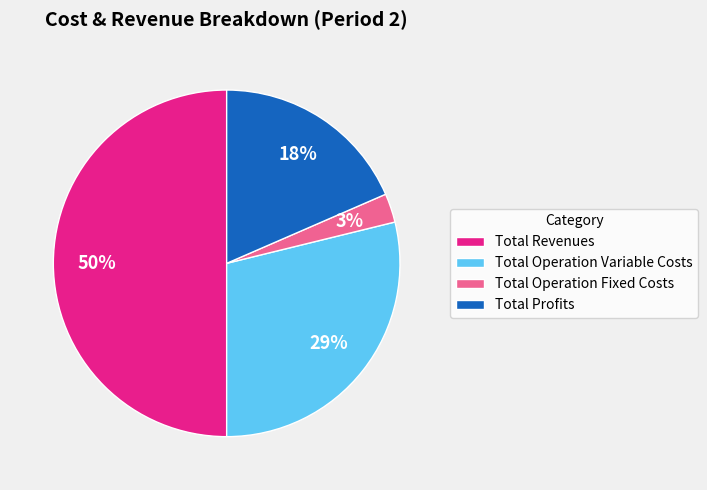

To the nearest percent, what is the difference between the Total Operation Fixed Costs and Total Revenues slice percentages?

47%